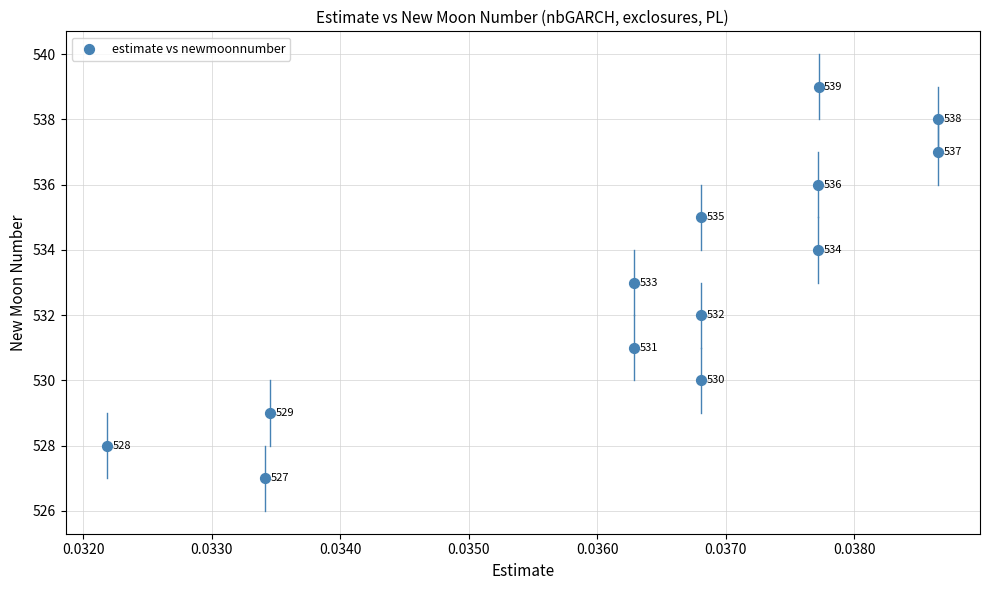

What is the range of Y values (max minus min)?

12